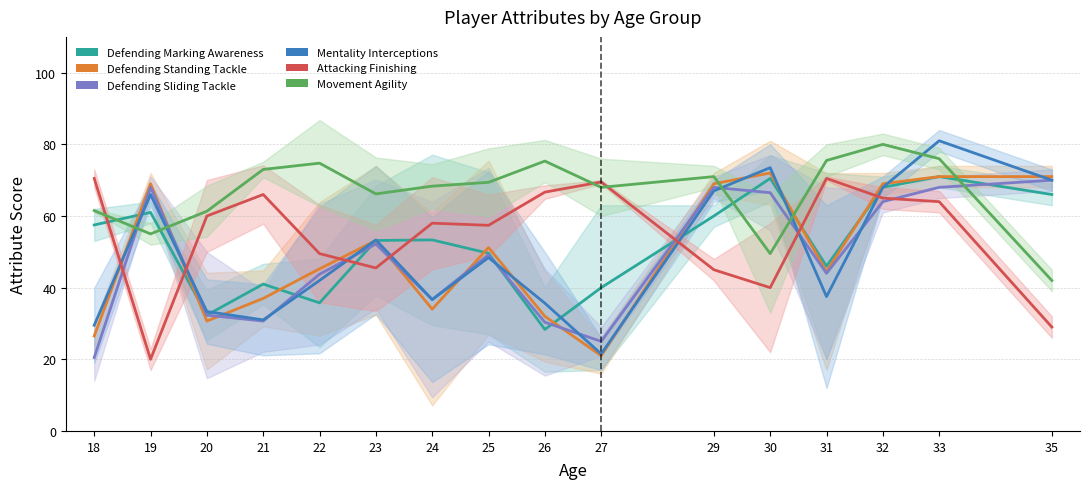

Where is the first local maximum for Defending Sliding Tackle?

19